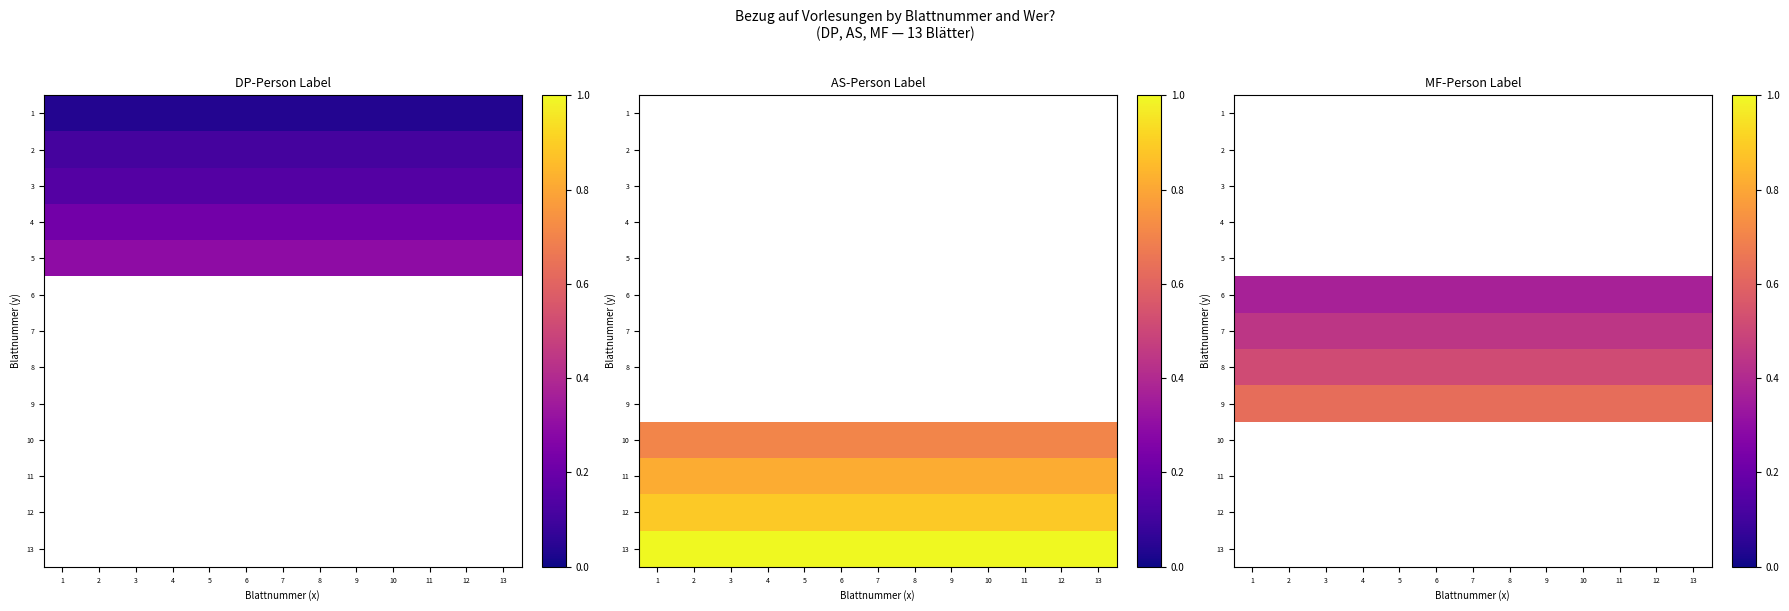

Is the value of 13 at 7 greater than the value of 11 at 6?

No